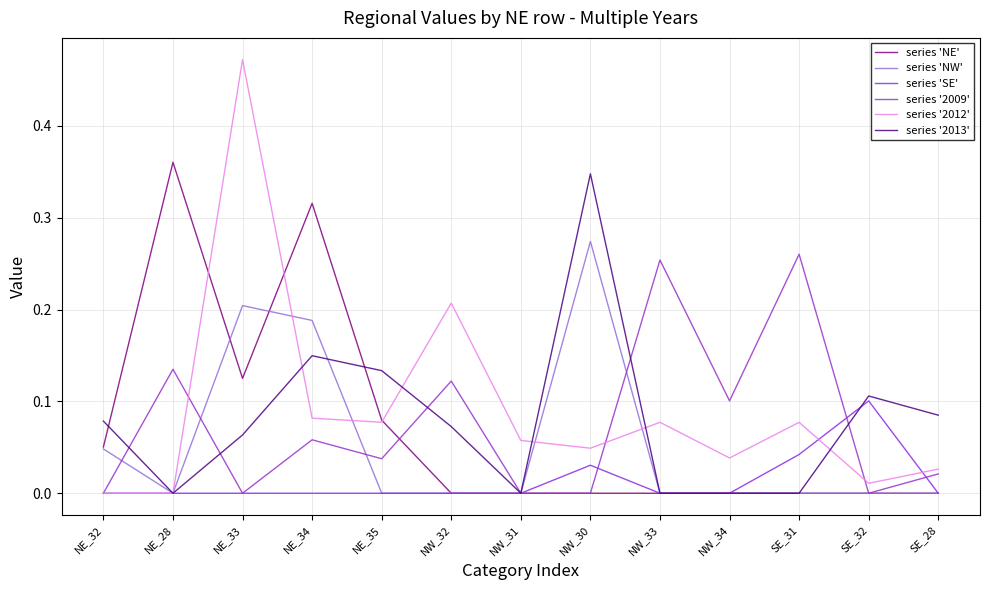

What is the label of the 12th point from the right?

NE_28